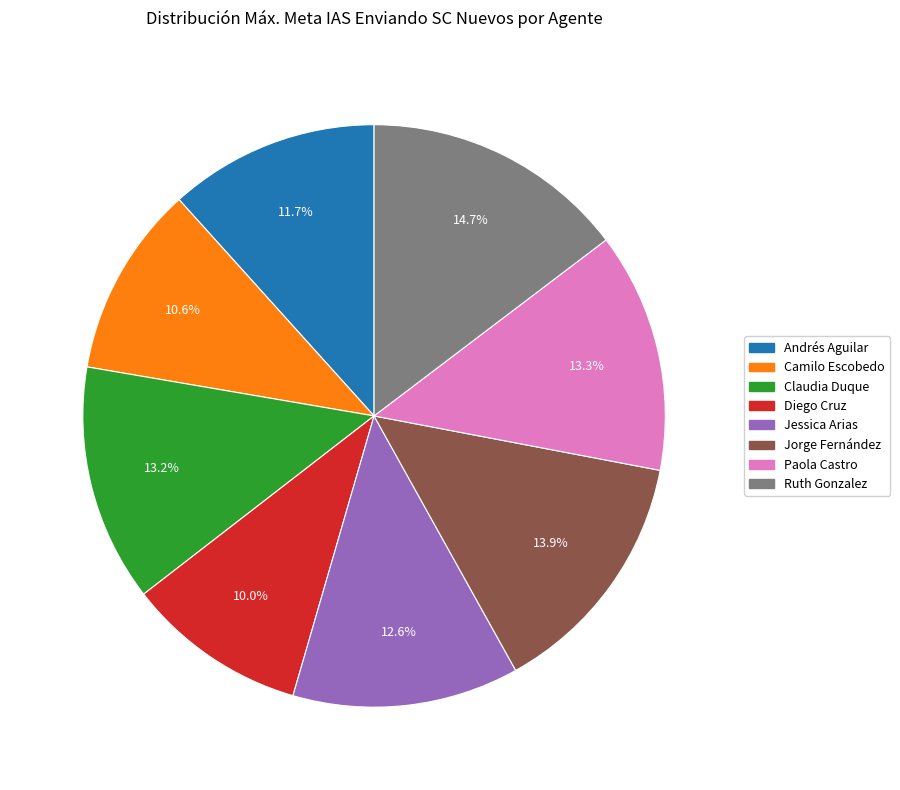

To the nearest percent, what is the average slice percentage?

12%